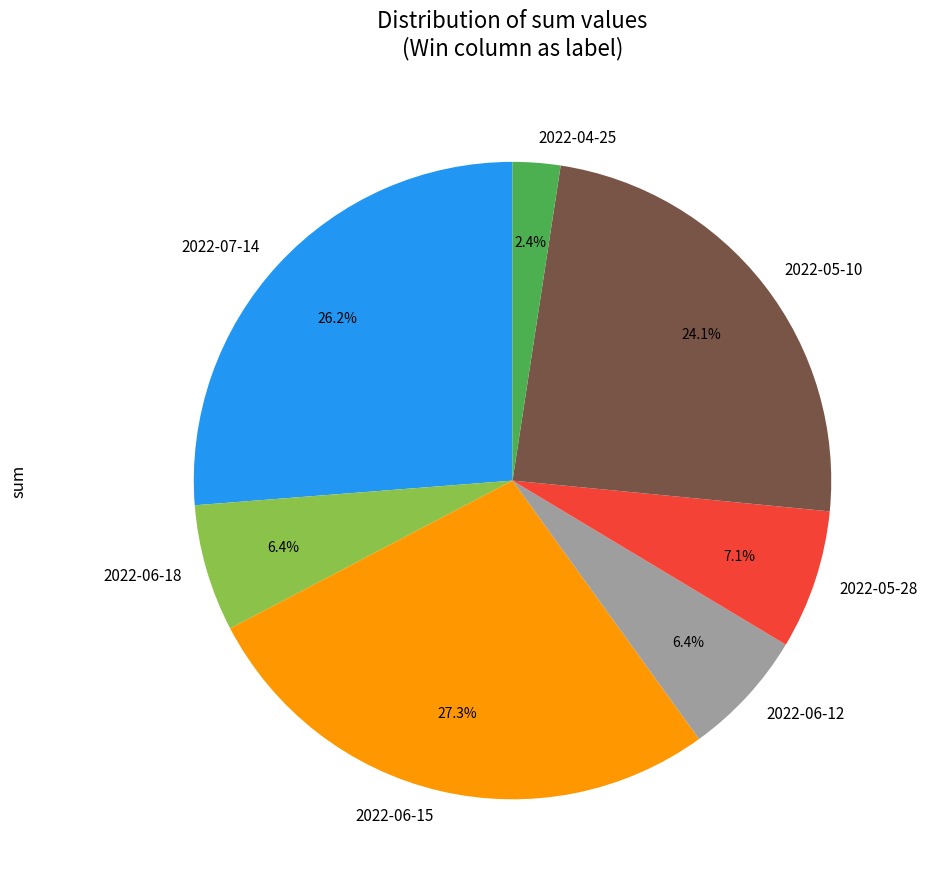

Count the number of slices in the pie.

7